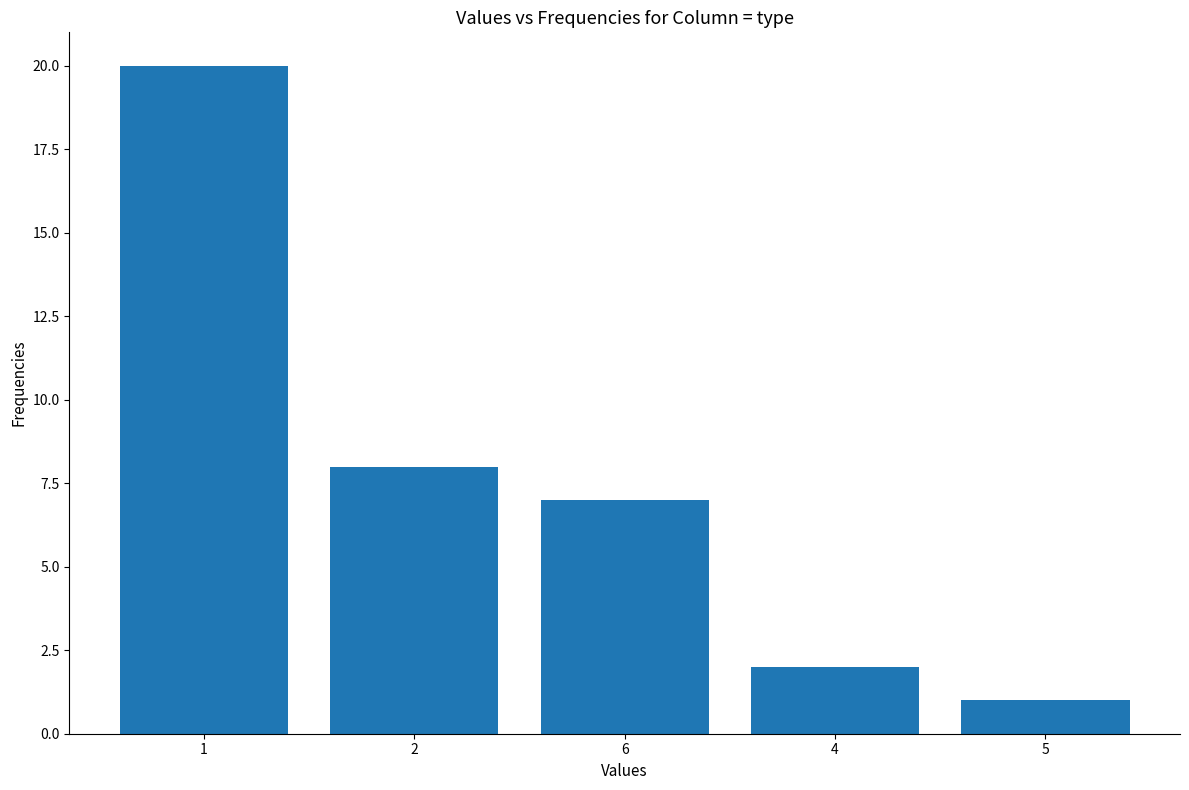

How many bars are there in total?

5